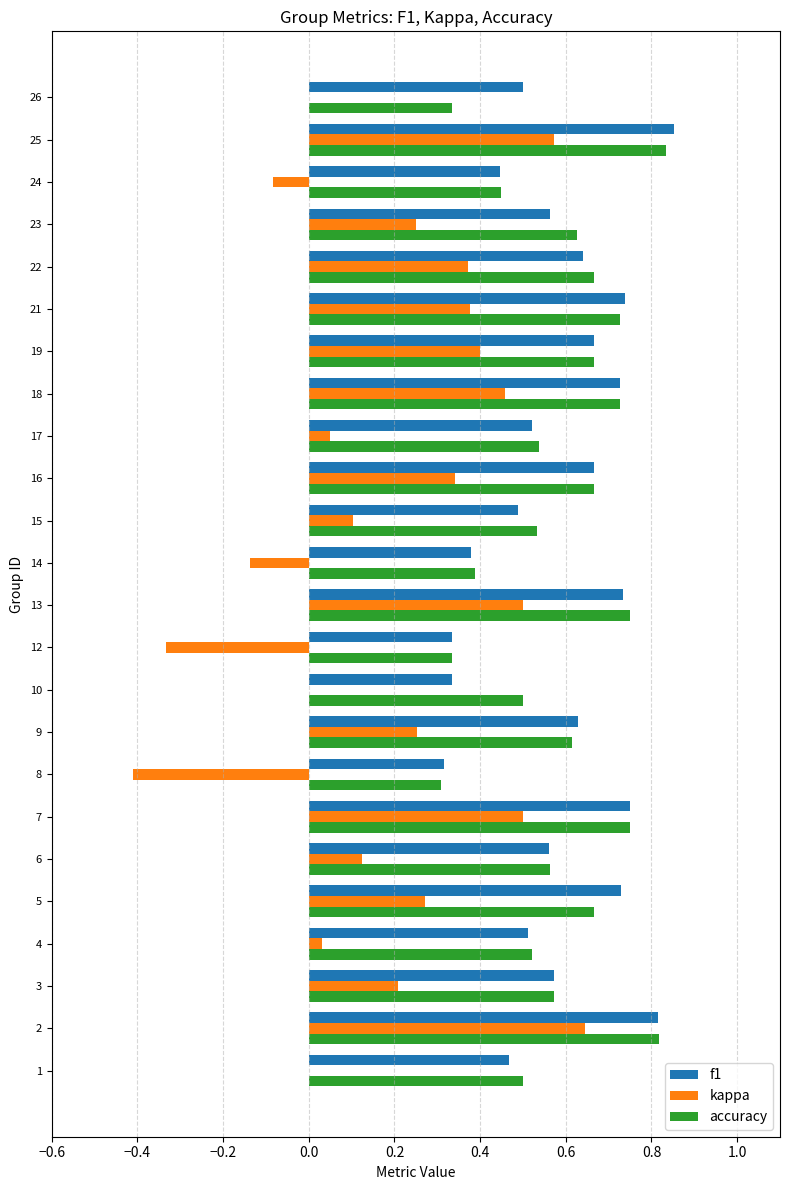

What is the total value across all series at 13?

2.0